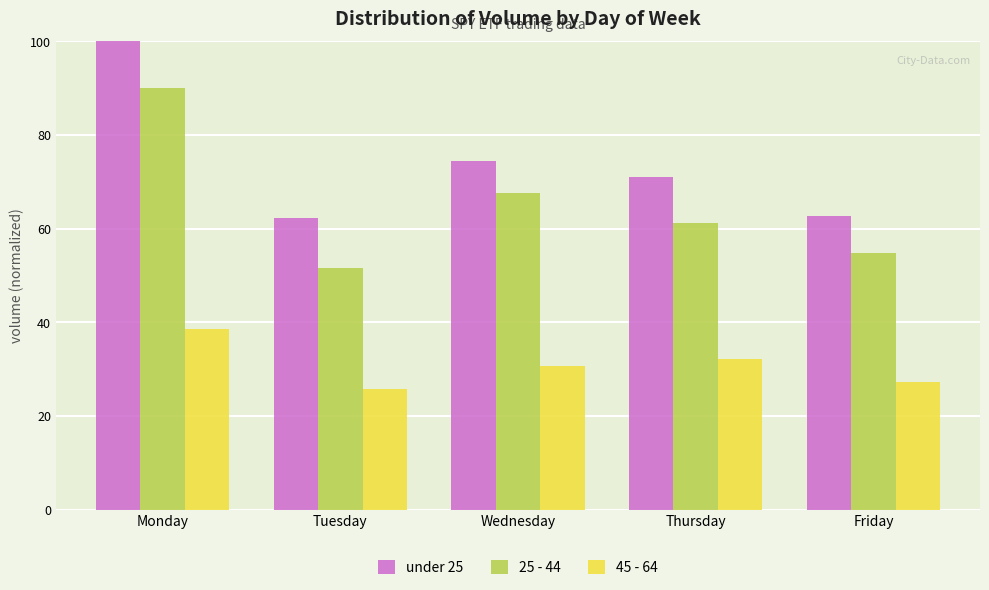

The value of 25 - 44 at Tuesday is 77.5. True or false?

False